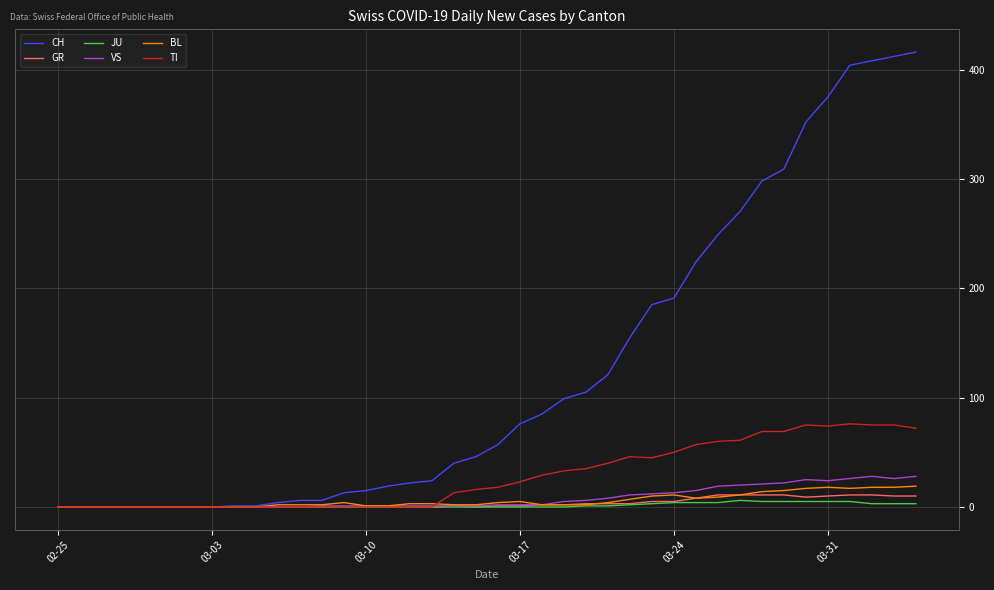

Which series has the largest range (max minus min)?

CH